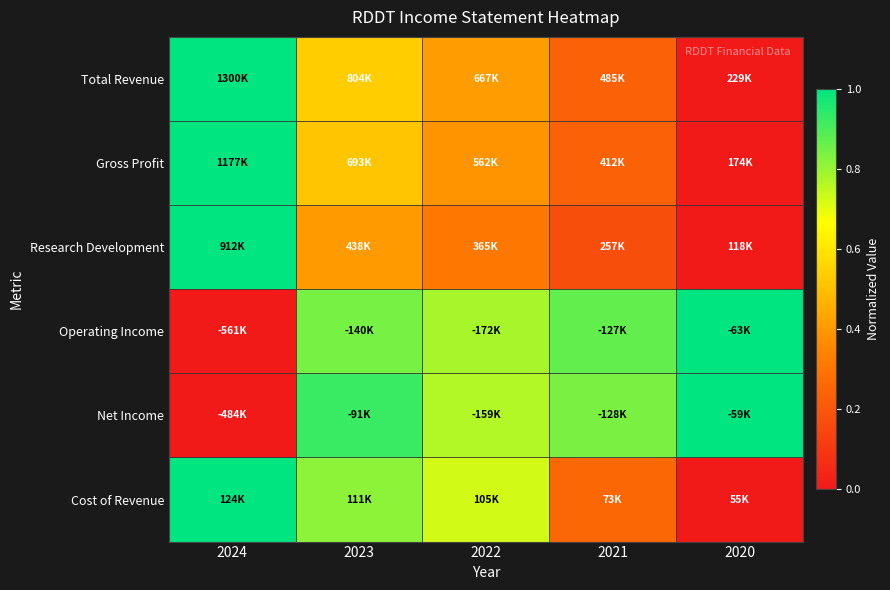

What is the total value across all series at 2023?

4.0